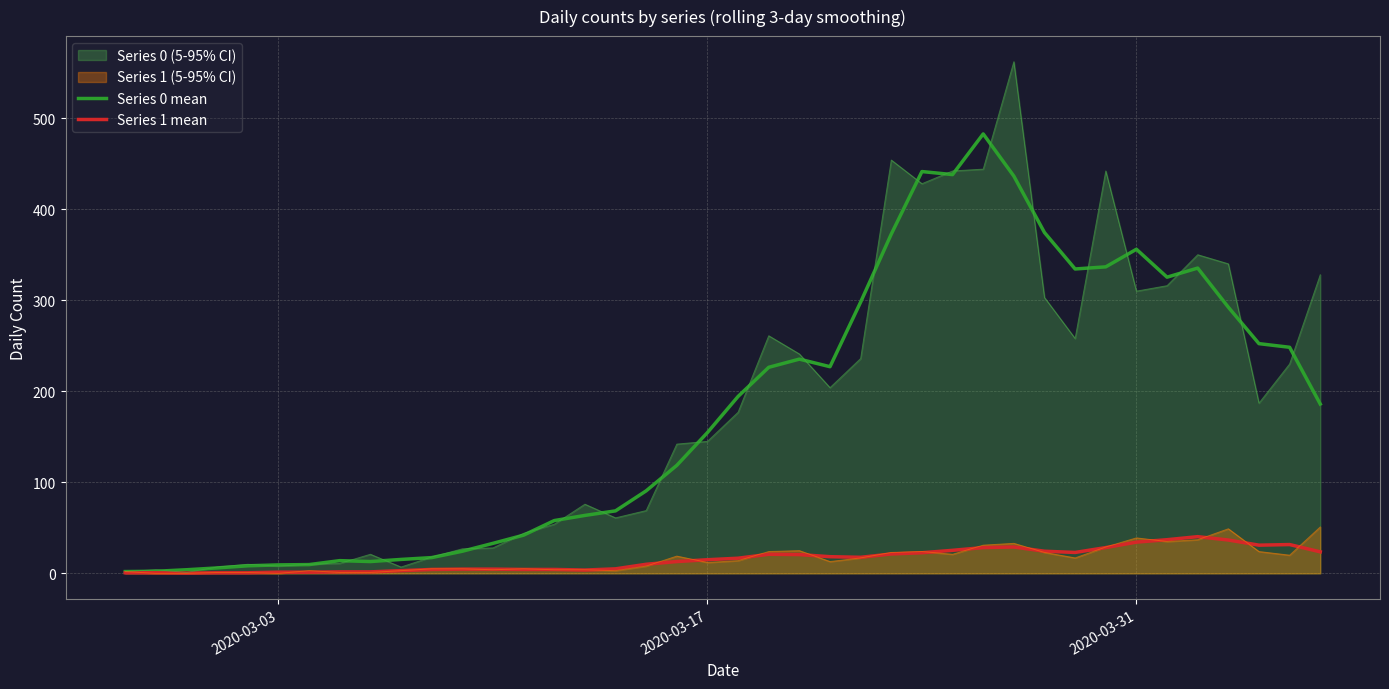

True or false: Series 1 mean has more than 2 interior local peaks.

True